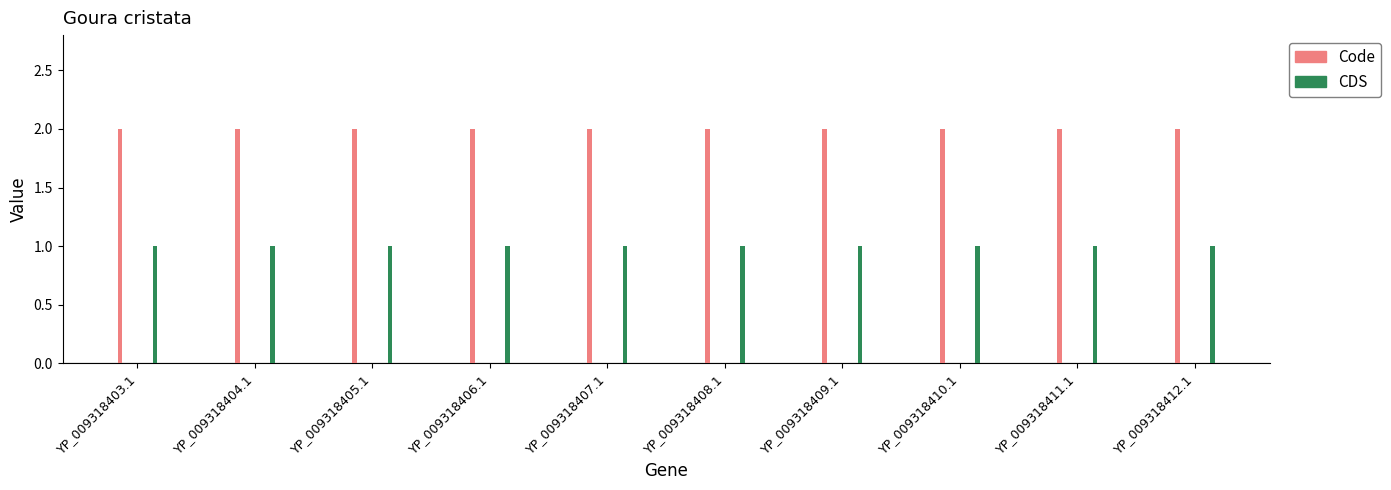

Rank the series at YP_009318403.1 from highest to lowest value.

Code, CDS